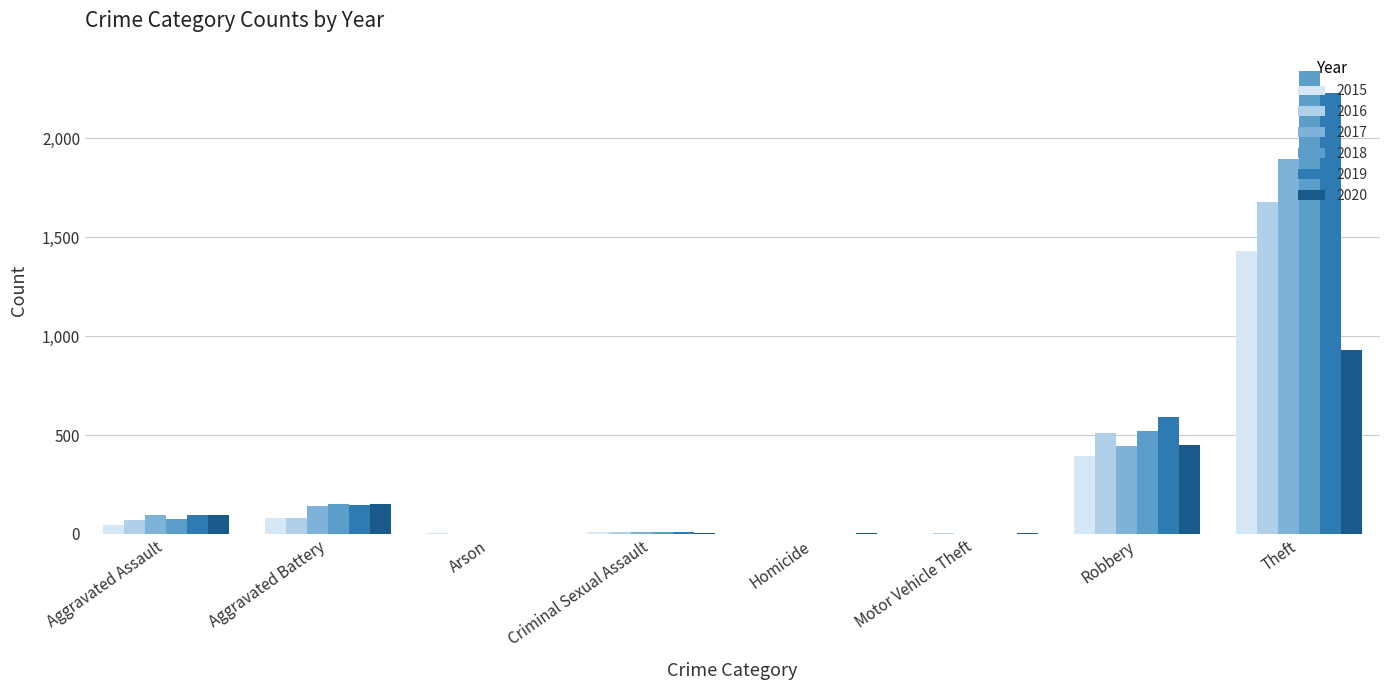

Which category has the highest value across all series?

Theft